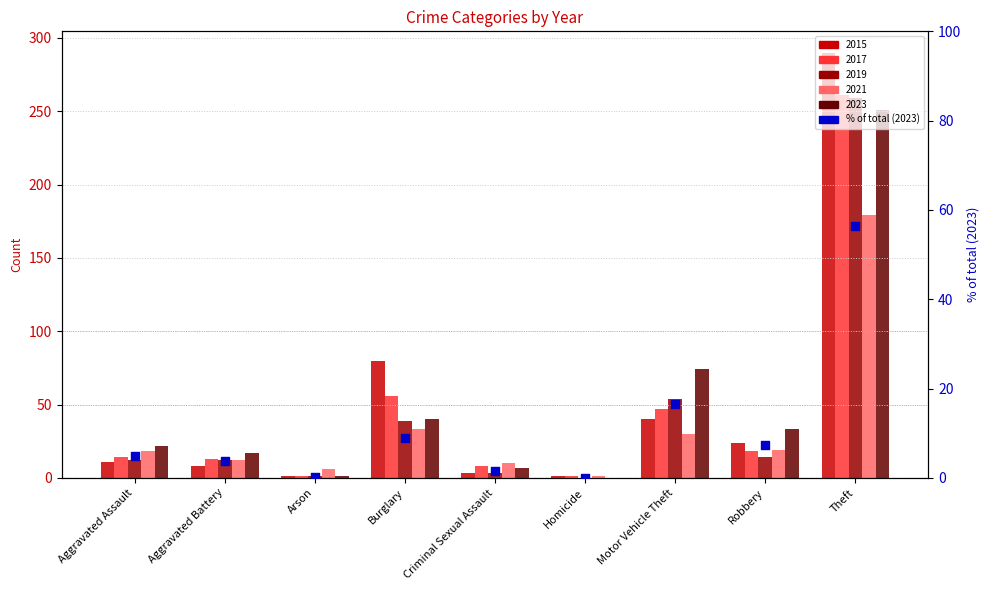

What is the change in value from Aggravated Assault to Aggravated Battery?

-1.1